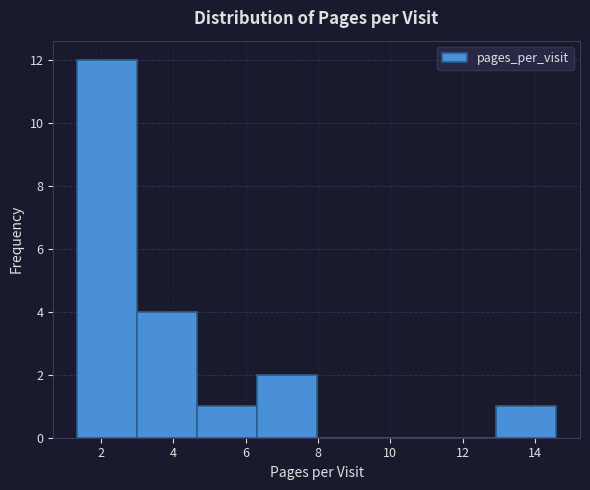

Reading left to right, list every bar in this chart as the range it spans on the x-axis followed by its height. Neither the bar edges nor the heights are printed on the chart, so give them approximately, as read against the axes.

1.4 to 3.0: 12
3.0 to 4.6: 4
4.6 to 6.4: 1
6.4 to 8.0: 2
8.0 to 9.6: 0
9.6 to 11.2: 0
11.2 to 13.0: 0
13.0 to 14.6: 1